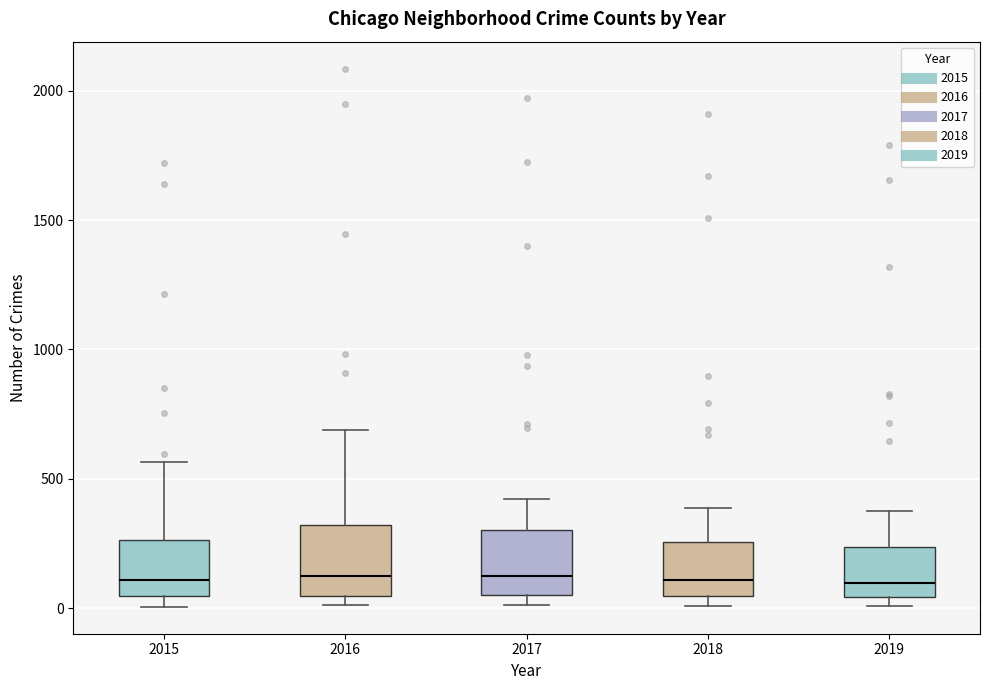

Reading left to right, transcribe this box plot: for each box, give where its median line is, the range the box spans, and where its two whiskers end, as read against the y-axis. The values are not printed on the chart, so give them approximately, as read against the axis.

2015: median 100, box 50 to 250, whiskers 0 to 550
2016: median 150, box 50 to 300, whiskers 0 to 700
2017: median 100, box 50 to 300, whiskers 0 to 400
2018: median 100, box 50 to 250, whiskers 0 to 400
2019: median 100, box 50 to 250, whiskers 0 to 400